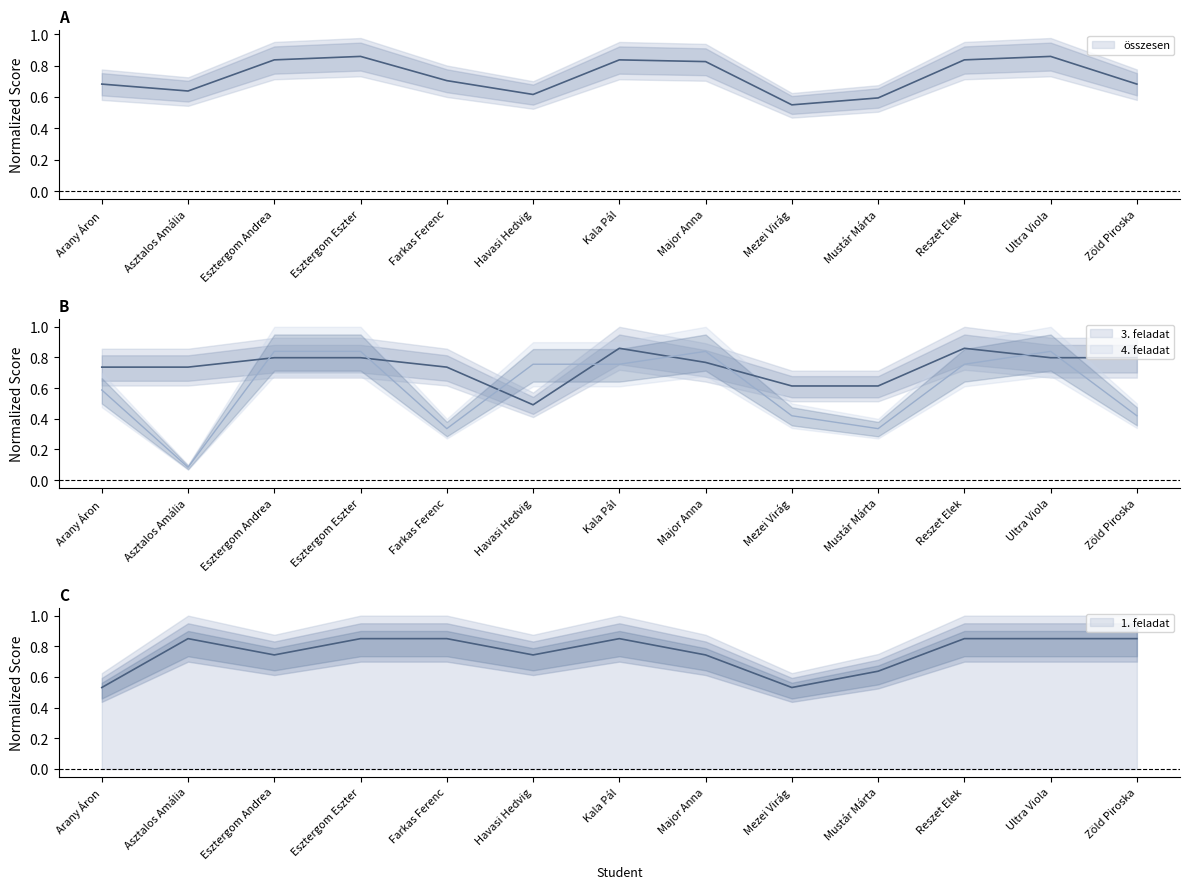

What is the difference between the maximum and second lowest values in the 3. feladat series?

0.2